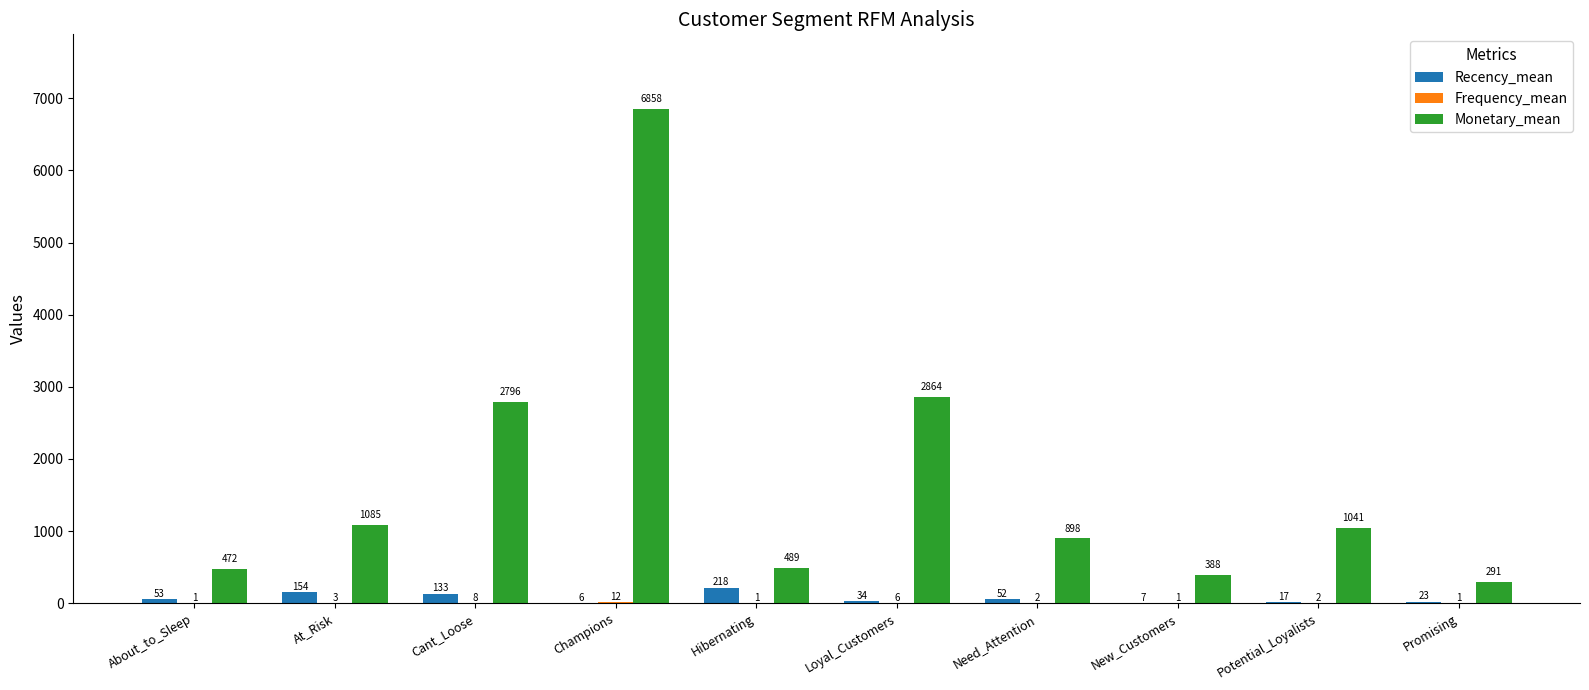

At which category is the sum across all series the highest?

Champions